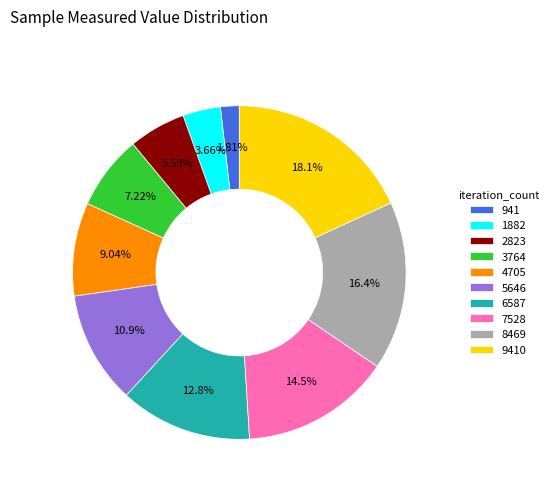

Between 2823 and 9410, which is larger?

9410